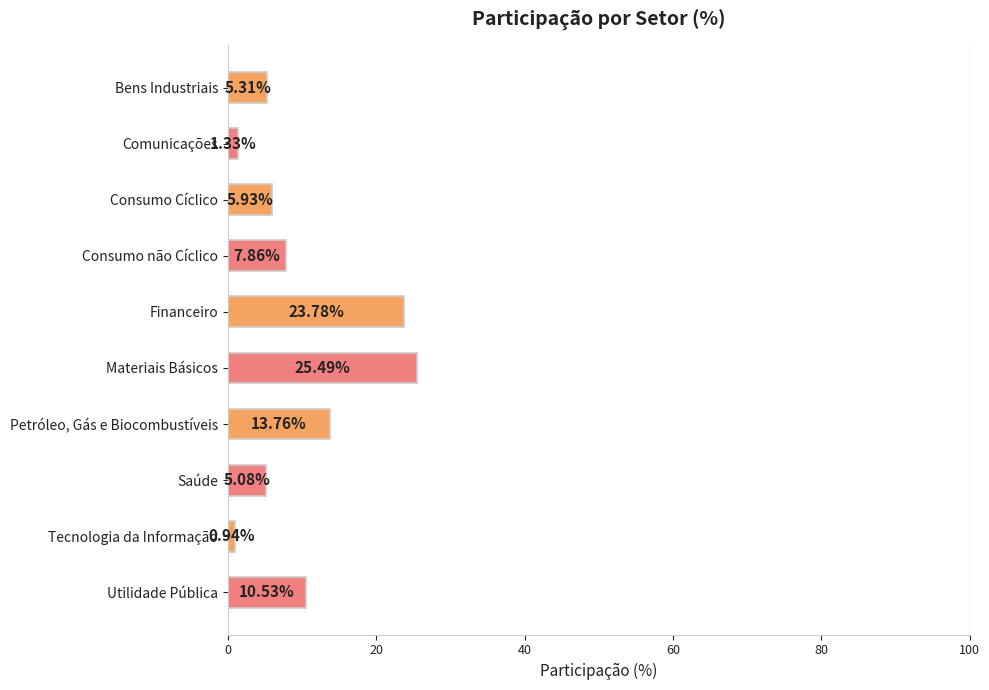

Count the number of values greater than 7.

5